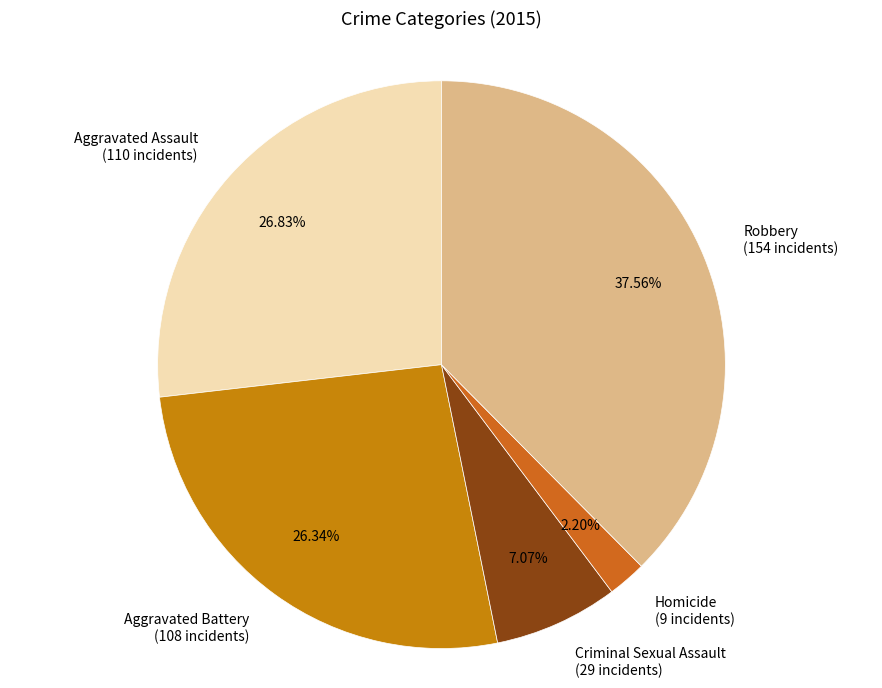

Does Aggravated Battery account for over 50% of the chart?

No